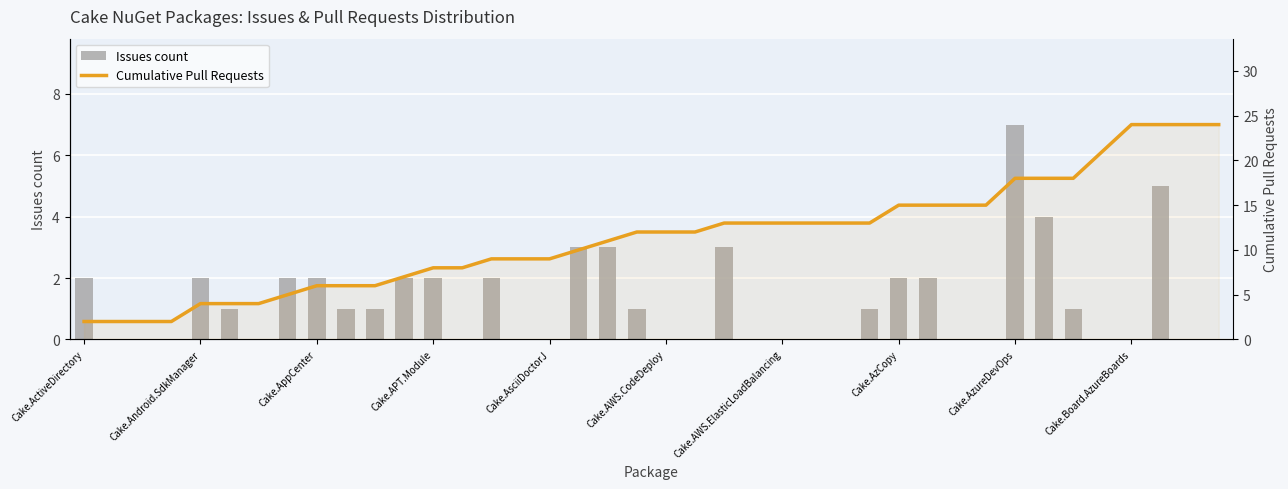

What is the difference between the second highest and minimum values in the Issues count series?

5